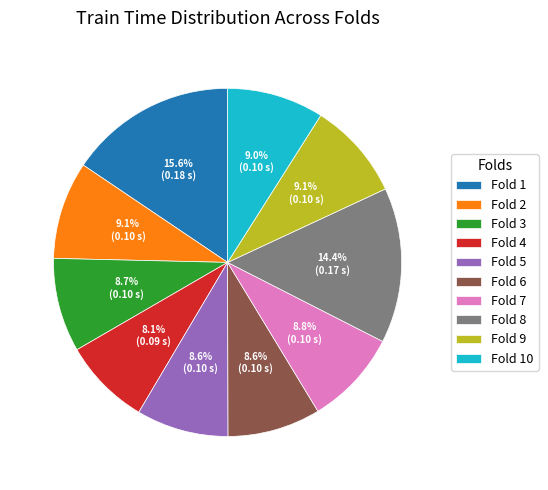

True or false: Fold 9 accounts for 9% of the total.

True